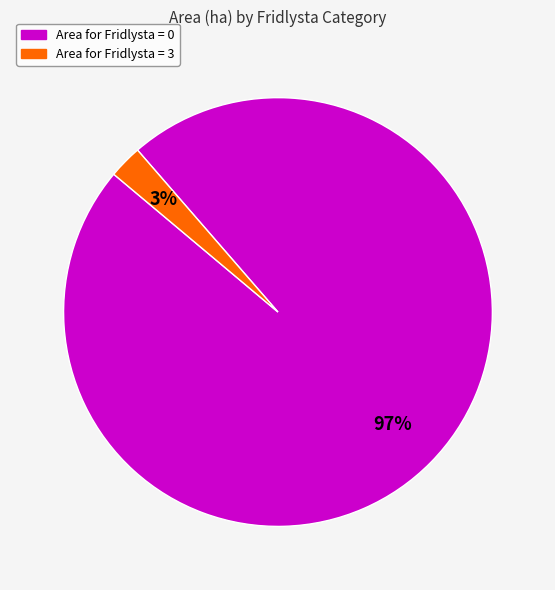

Is there any slice that represents more than half of the pie?

Yes